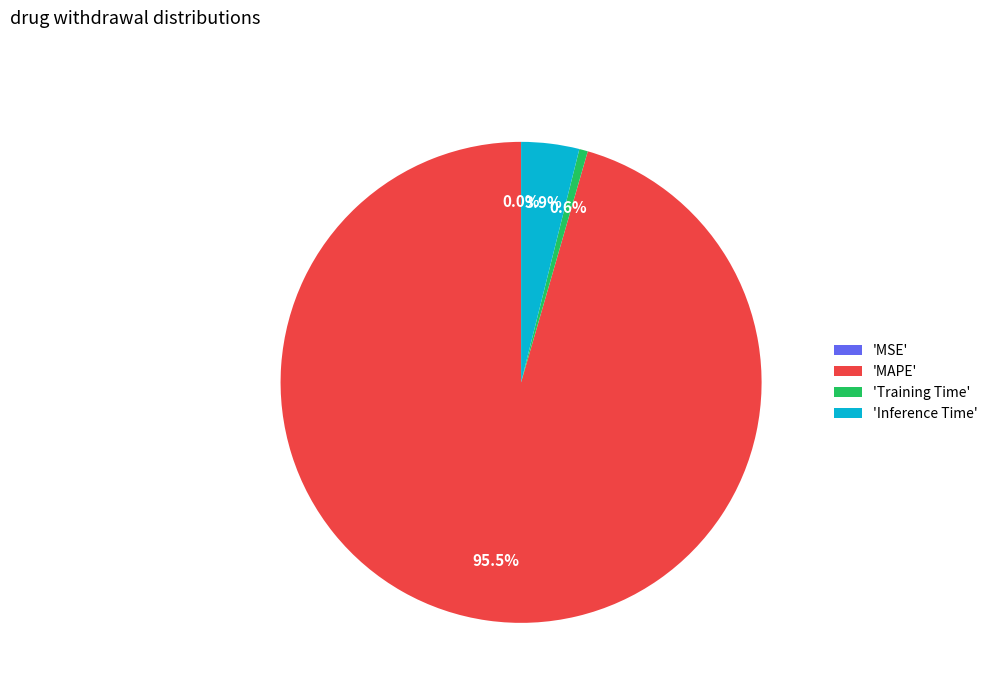

What percentage is NOT represented by 'Inference Time'?

96.1%